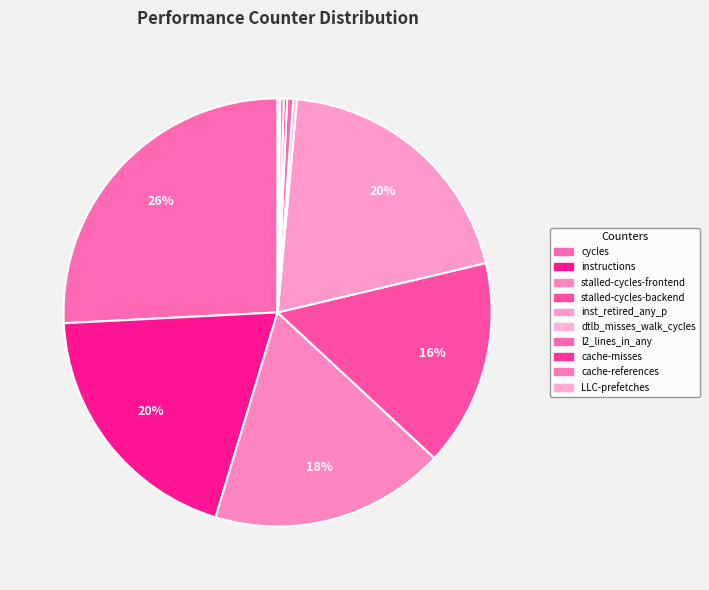

Combined, what portion of the pie is instructions and cache-references?

19.8%